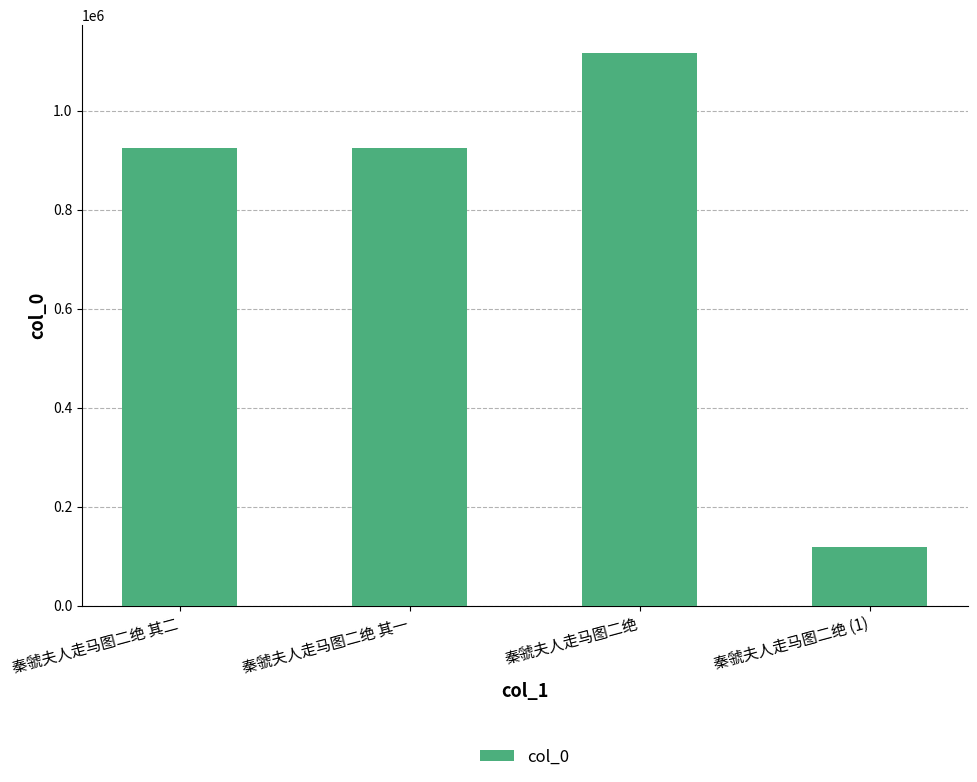

What is the difference between the maximum and second lowest values?

193544